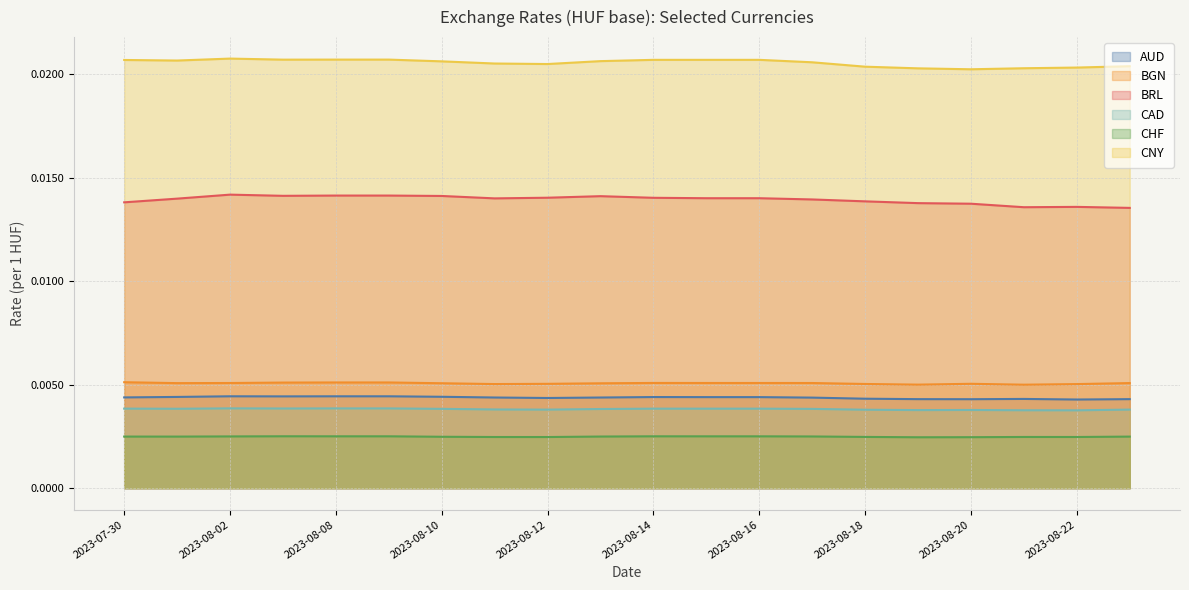

Rank the series by their maximum value, from highest to lowest.

CNY, BRL, BGN, AUD, CAD, CHF